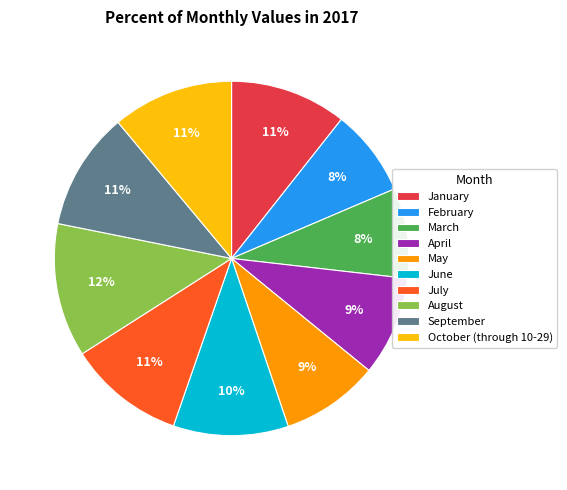

To the nearest percent, what is the combined percentage of August and July?

23%